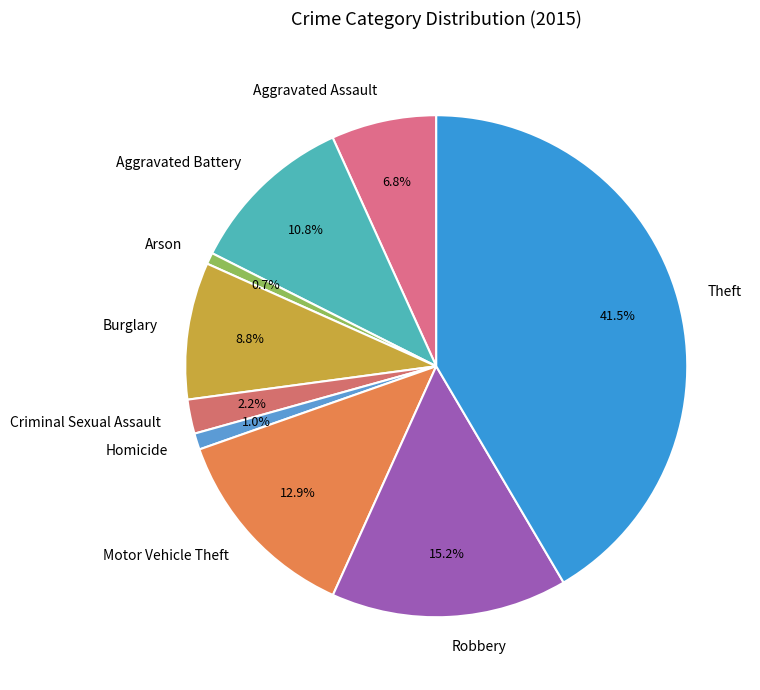

True or false: Homicide accounts for 12% of the total.

False